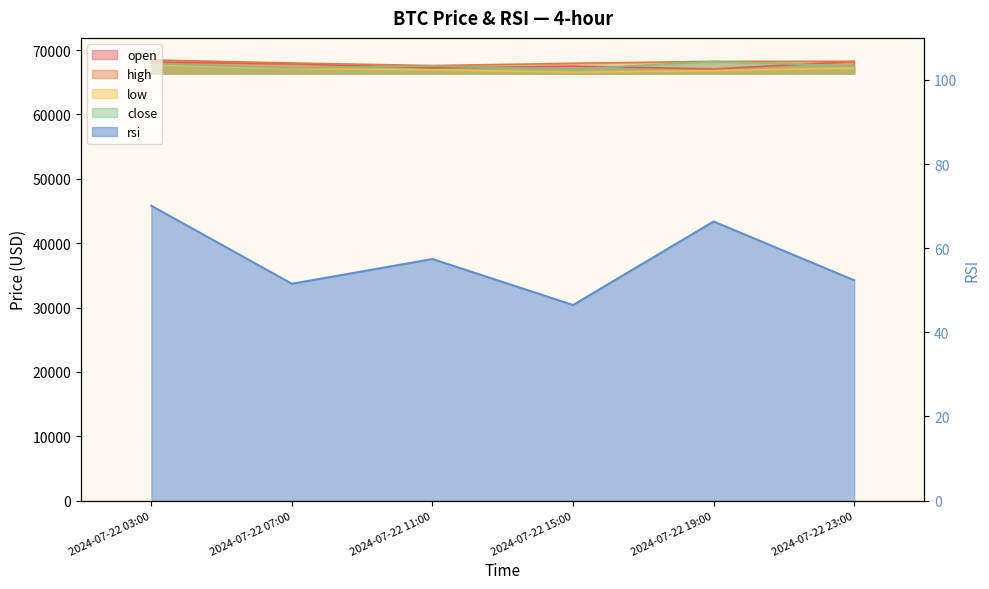

The value of low at 2024-07-22 19:00 is 106089.8. True or false?

False